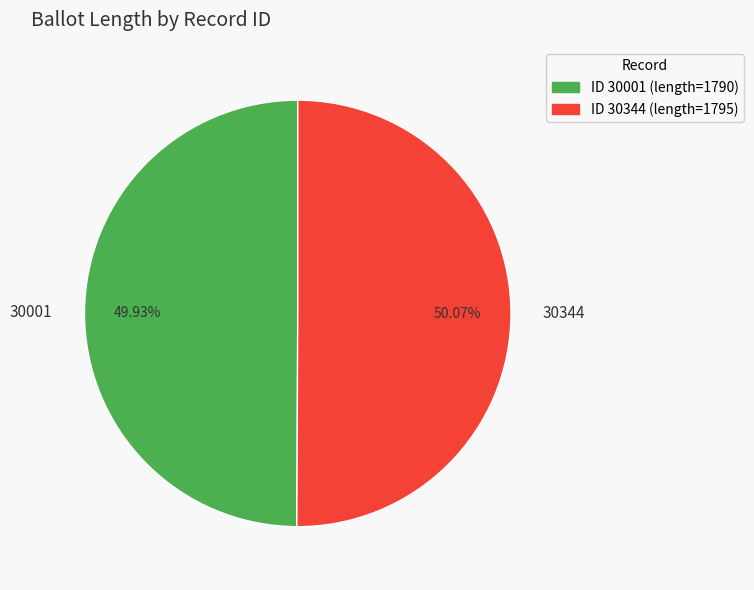

Is there a majority slice in this chart?

Yes